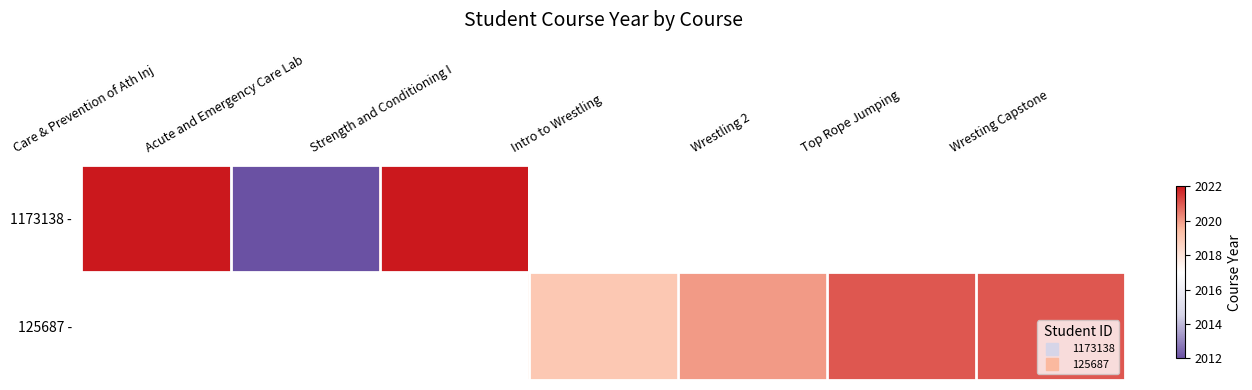

Which series has the largest range (max minus min)?

1173138 -